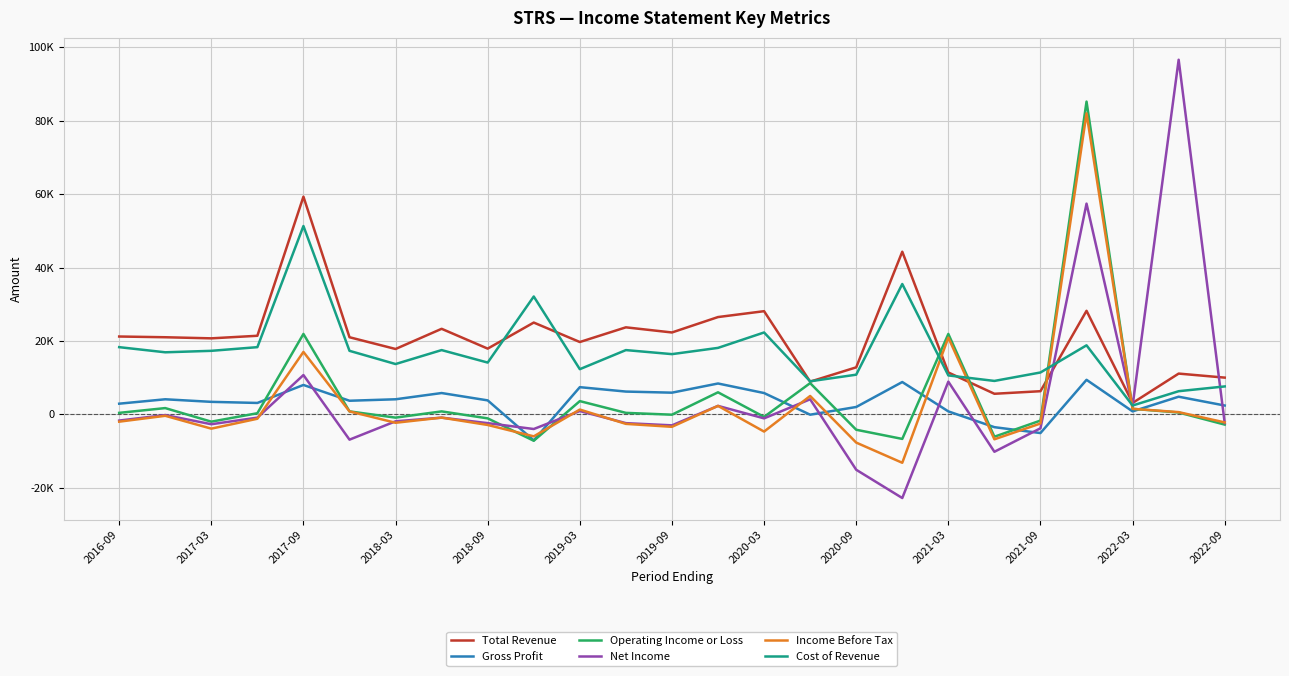

How many times do Operating Income or Loss and Total Revenue cross each other?

4